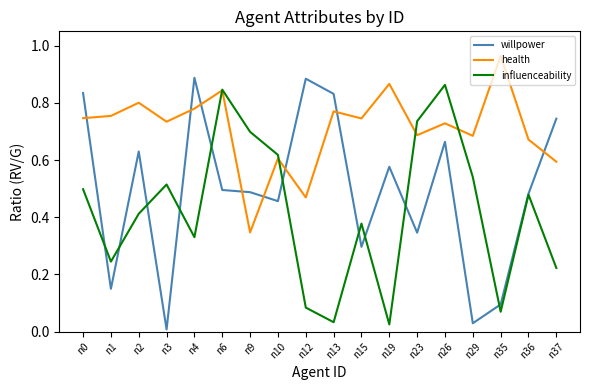

True or false: influenceability has a value of 0.5 at n29.

True